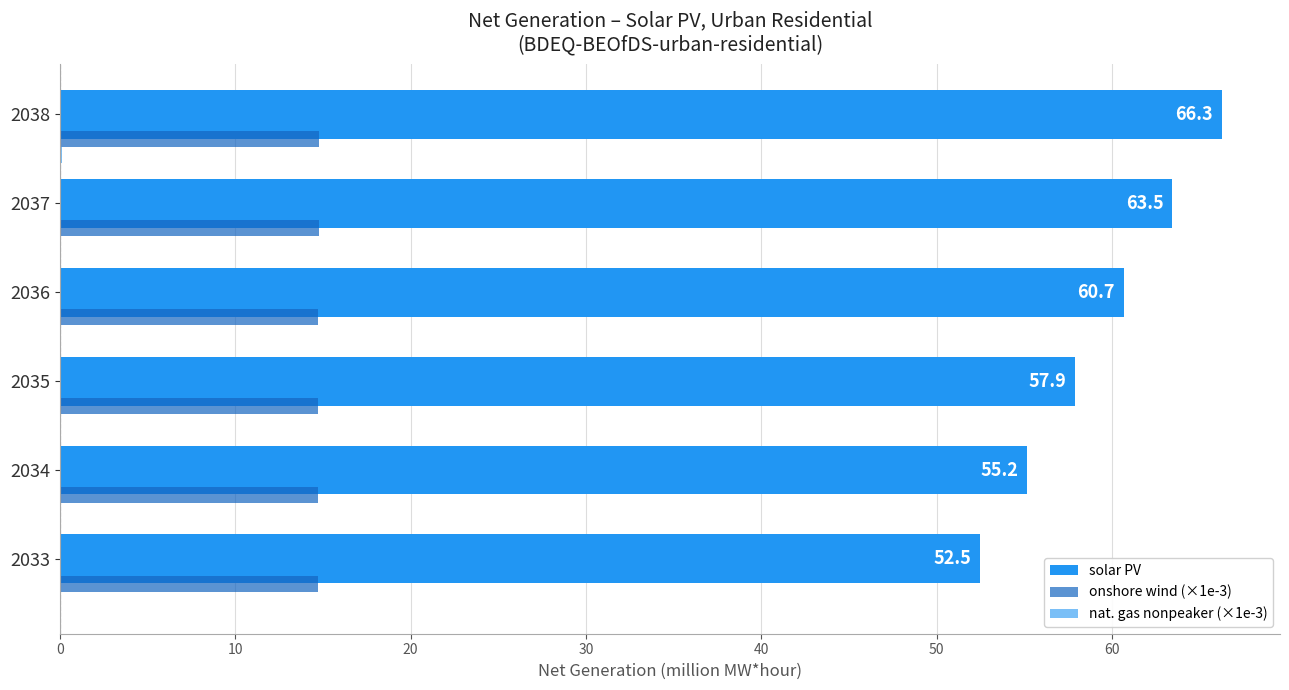

How many series are shown in this chart?

3